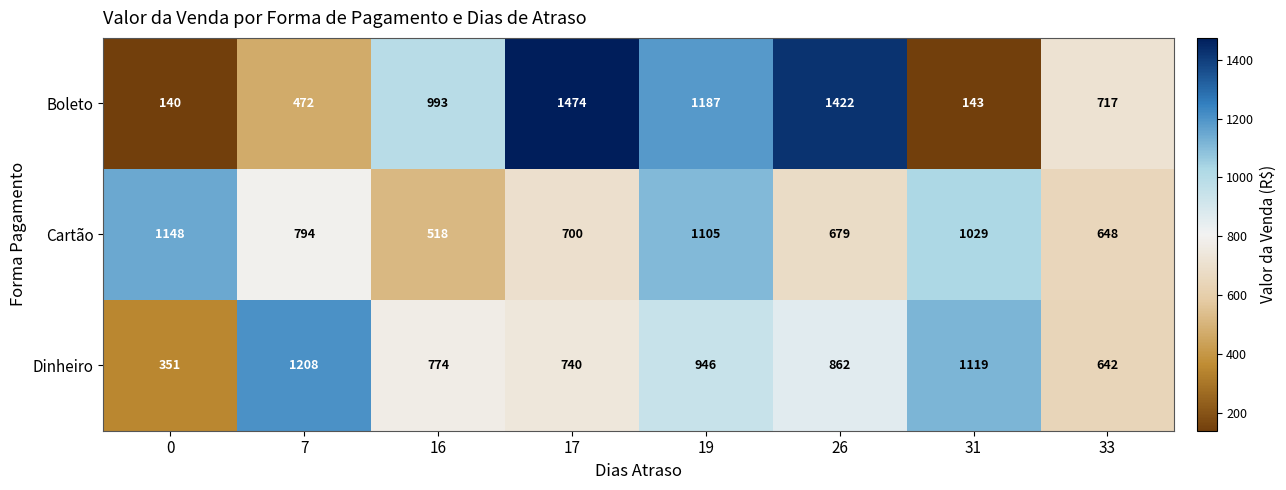

True or false: Dinheiro has a value of 1020 at 17.

False